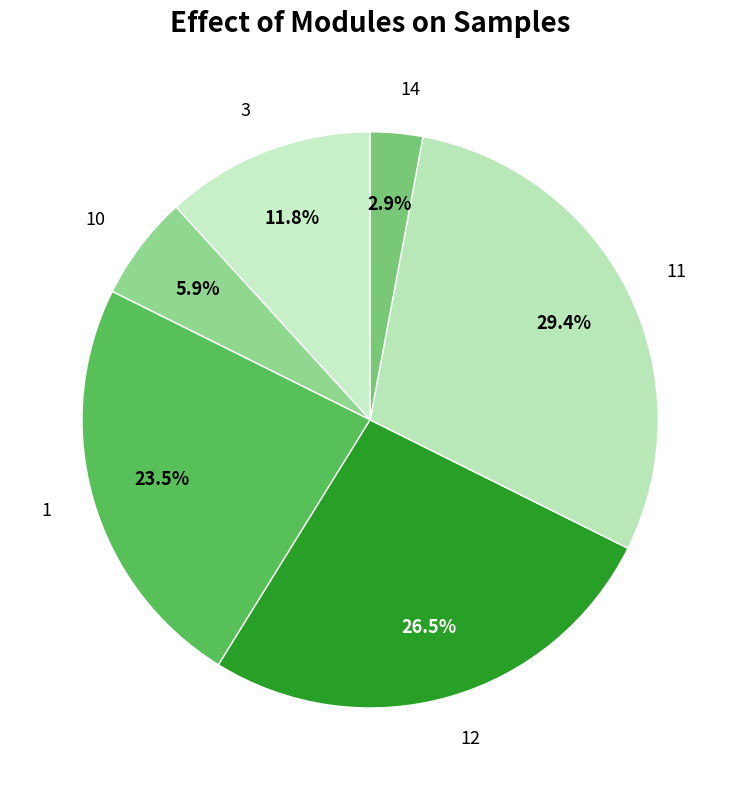

Between 10 and 12, which is larger?

12